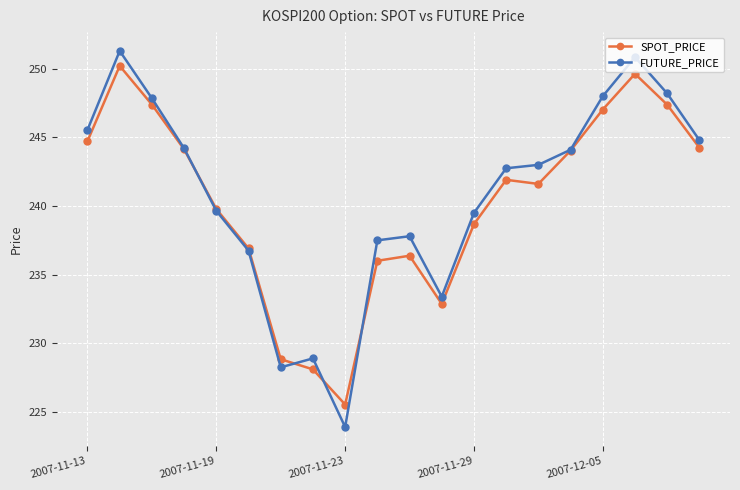

What are all the series names shown in the legend?

SPOT_PRICE, FUTURE_PRICE